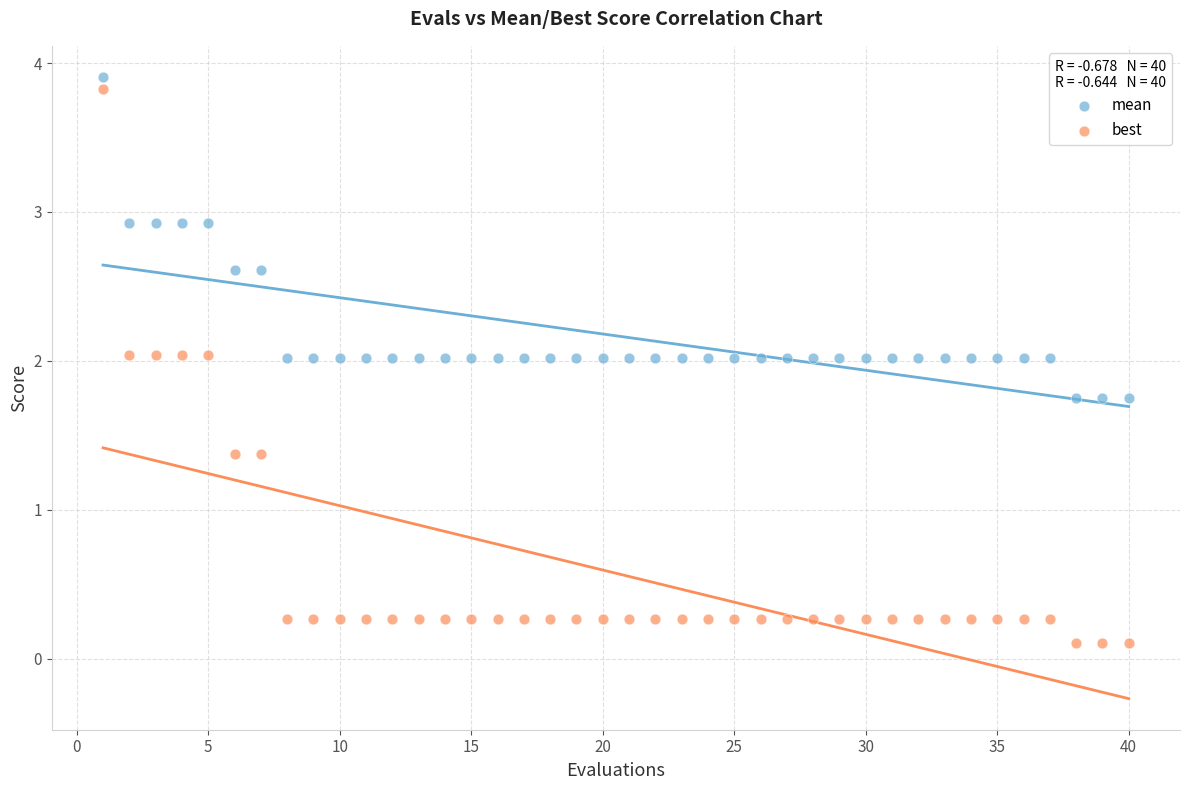

Across all data points, what is the range of Y values (max minus min)?

3.8